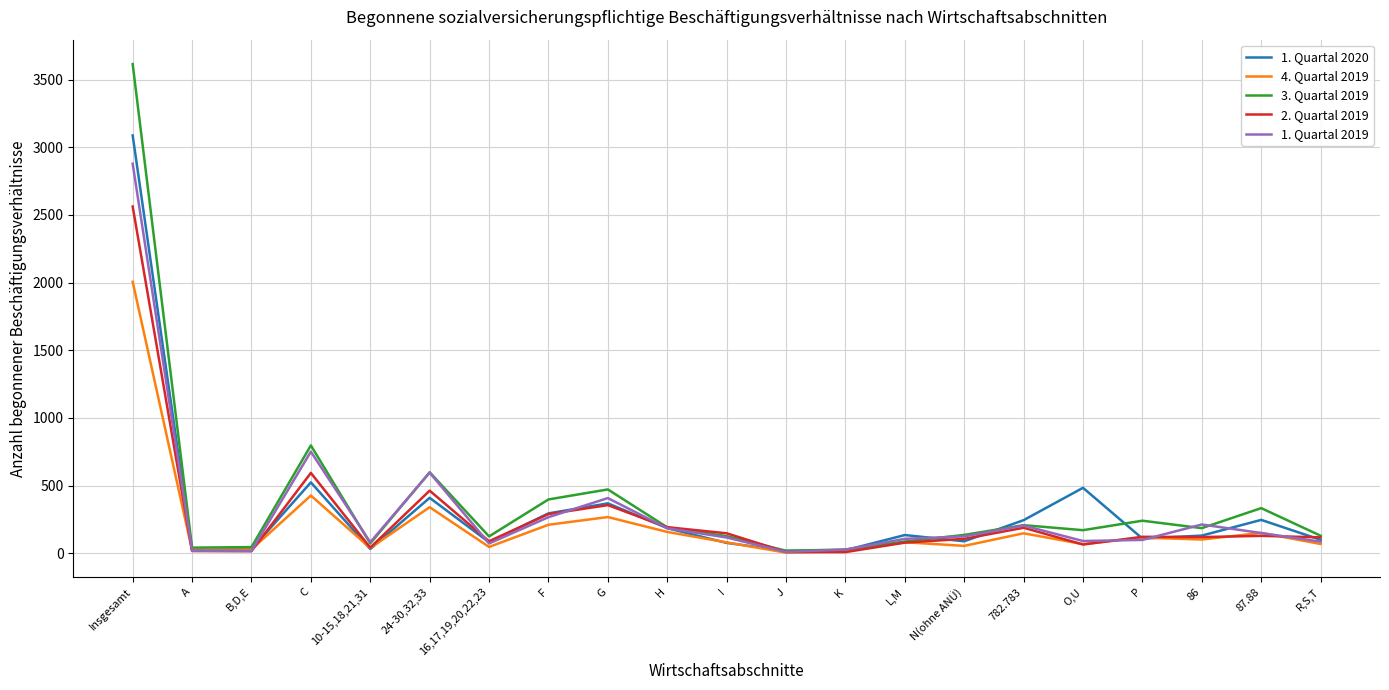

True or false: 4. Quartal 2019 has a value of 15 at K.

True